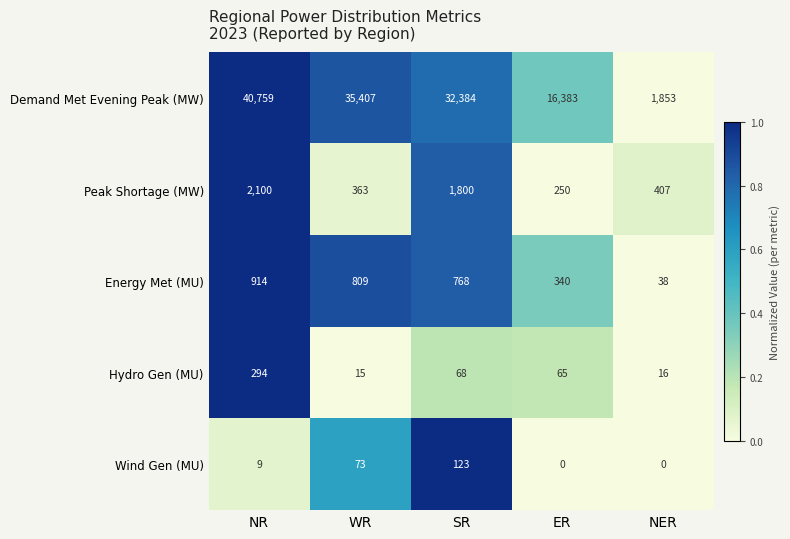

Which label corresponds to the largest value in the chart?

NR